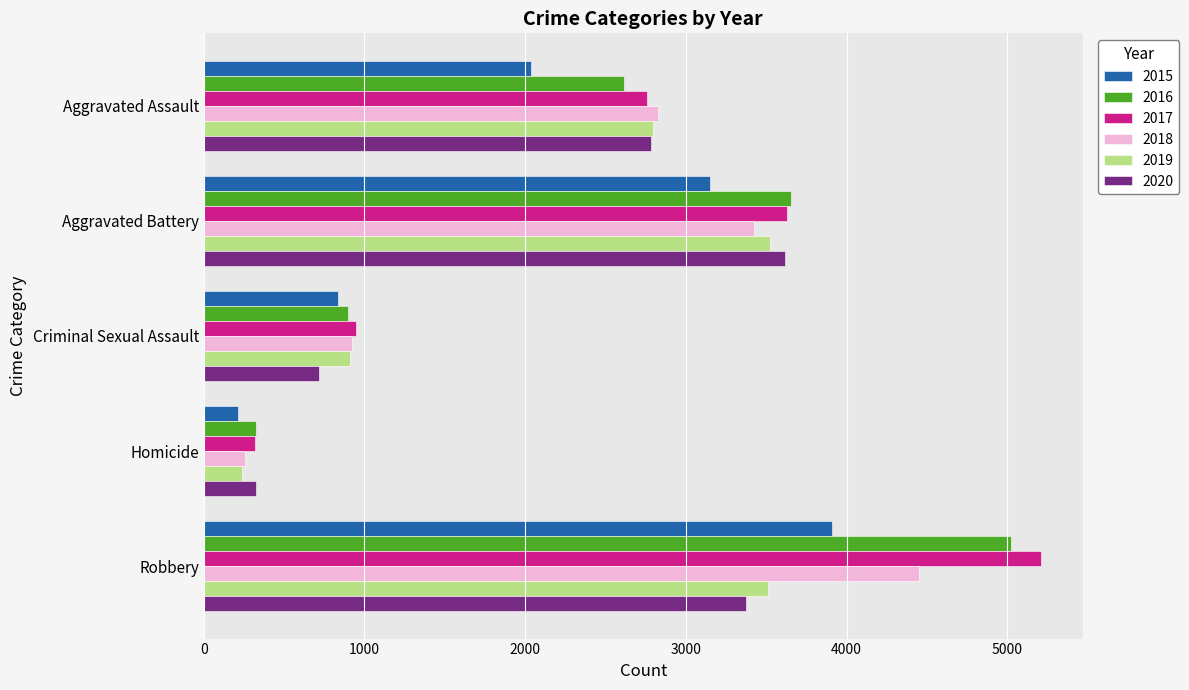

Which series has the widest spread of values?

2017